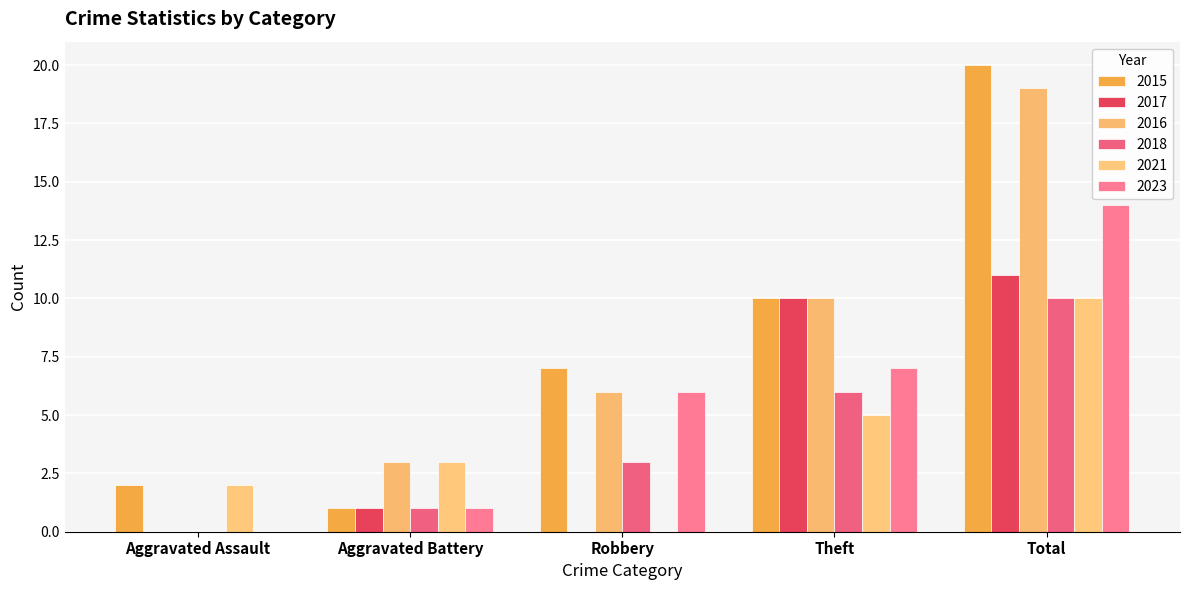

Where is 2023 nearest to the value 7?

Theft